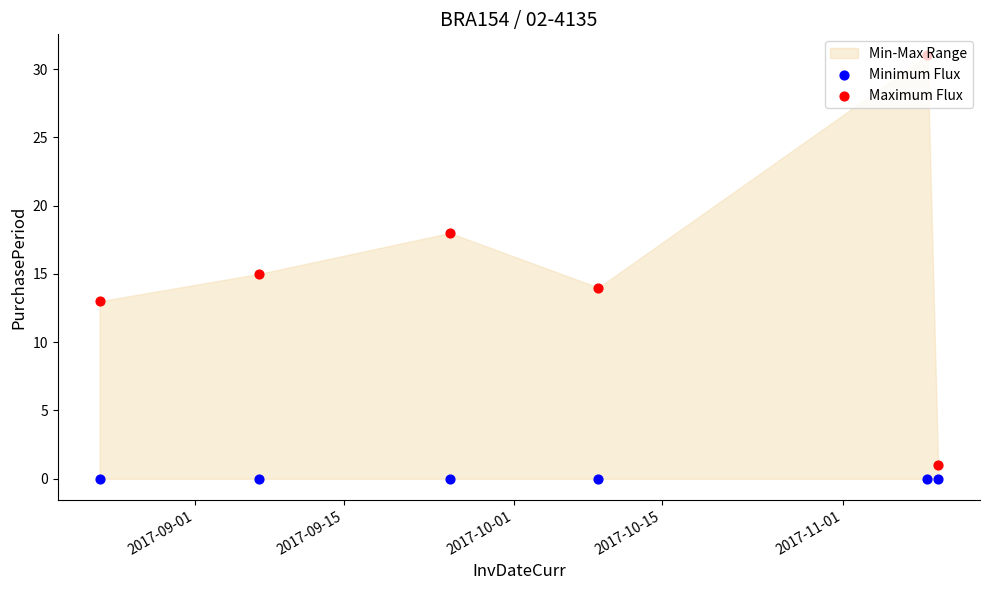

Which series has the widest spread of Y values?

Maximum Flux